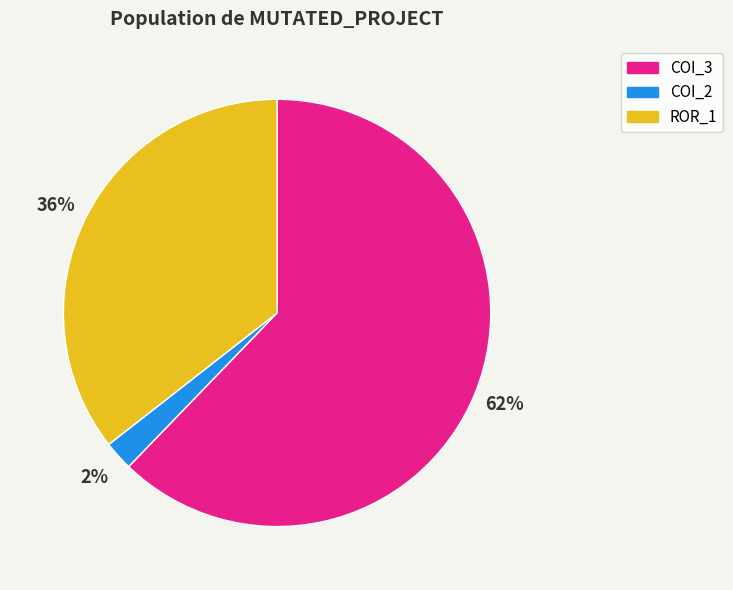

Does any single category account for the majority?

Yes